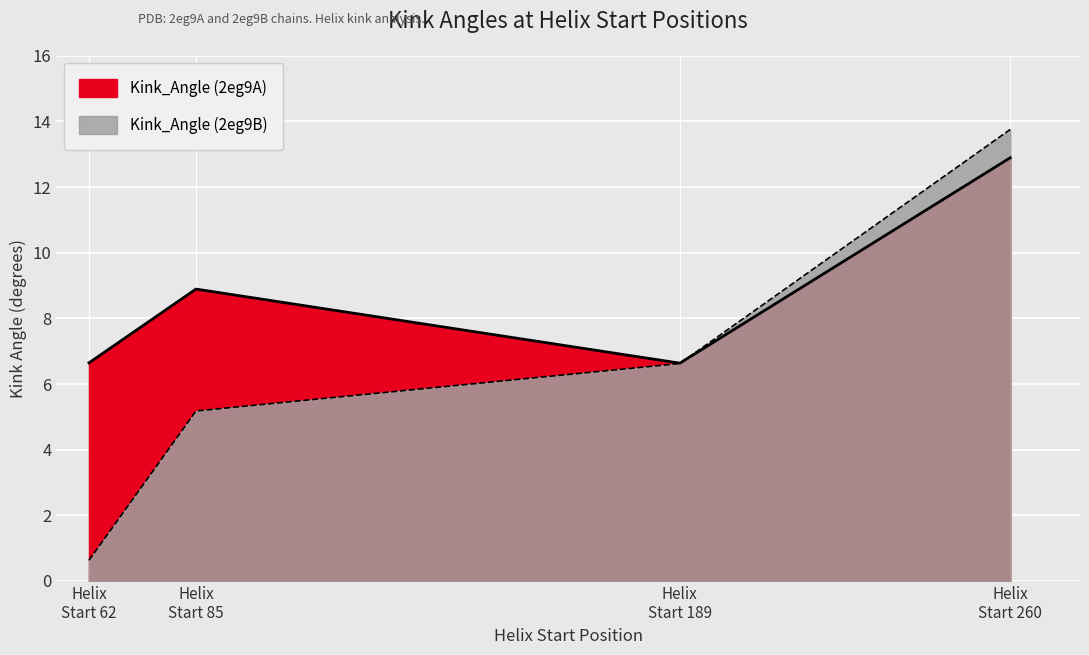

How many Kink_Angle (2eg9A) values are between 6 and 12?

3